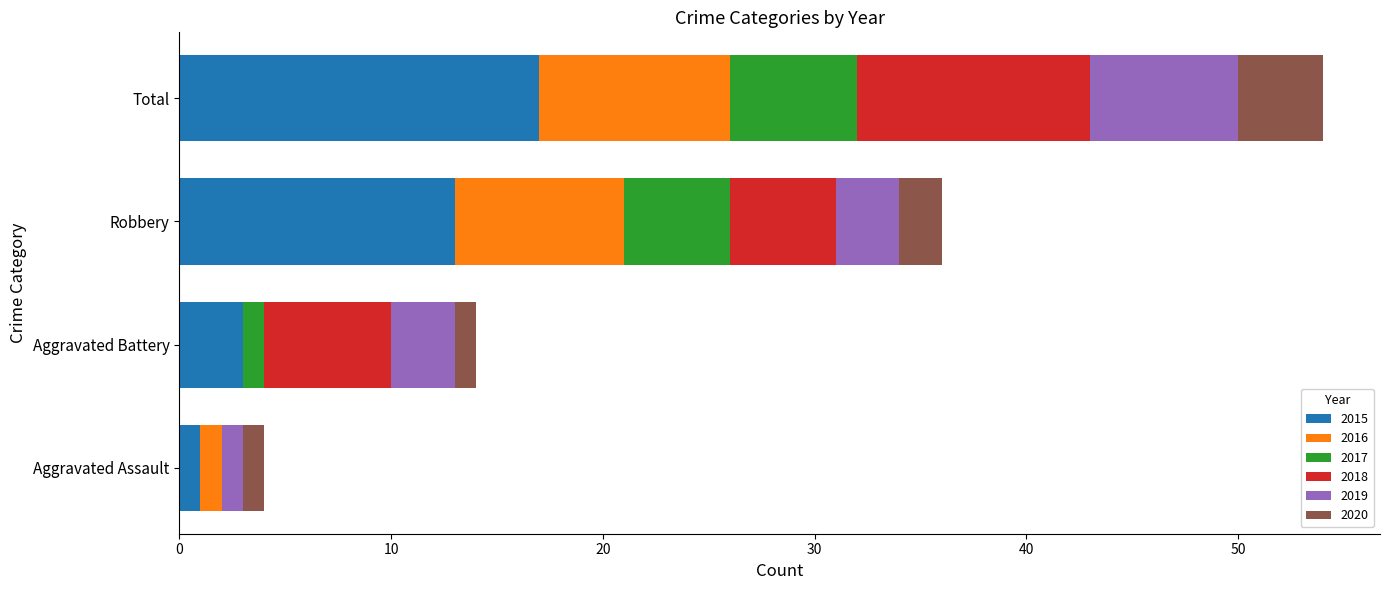

At which label does 2015 reach its peak?

Total